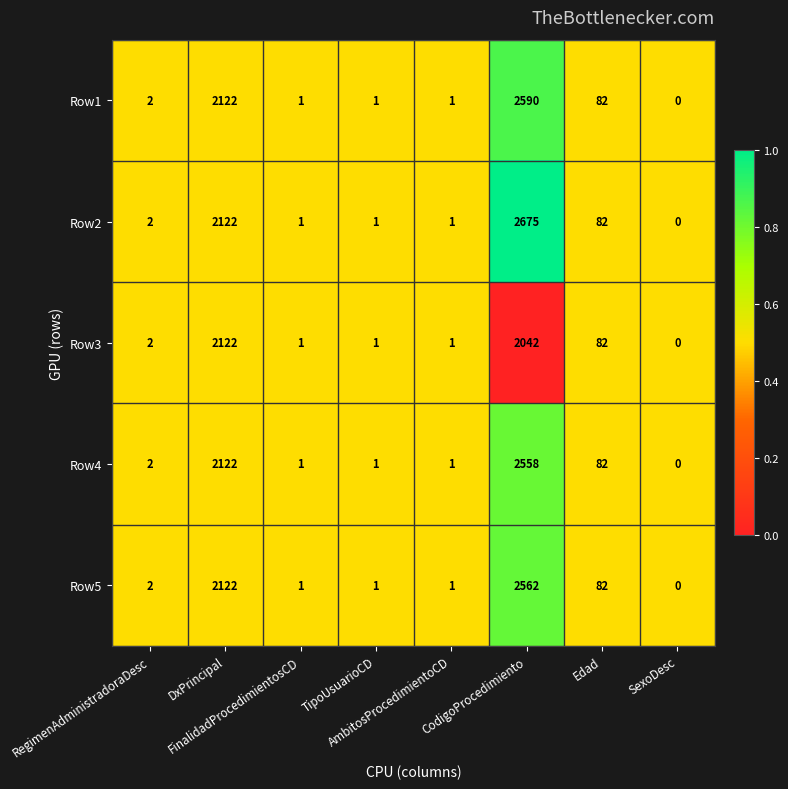

What is the total value across all series at TipoUsuarioCD?

5